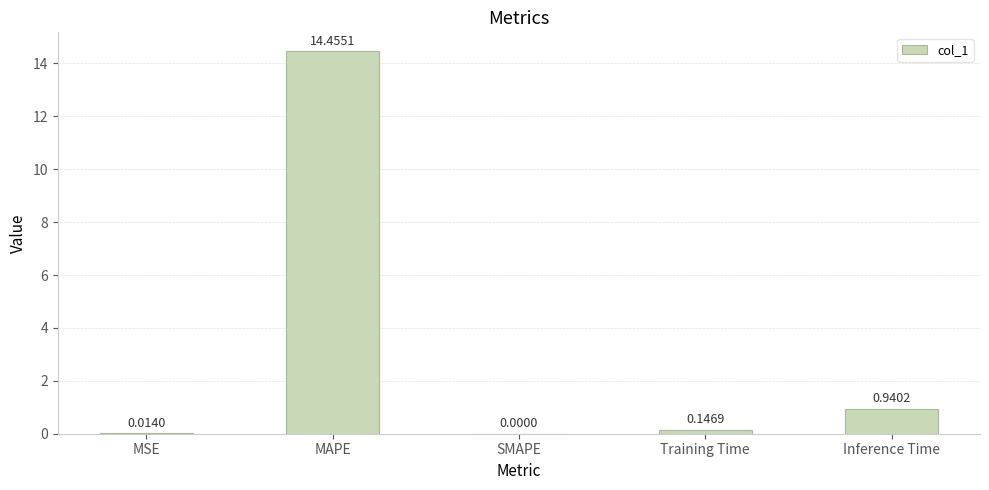

At which category does the chart reach its peak across all series?

MAPE